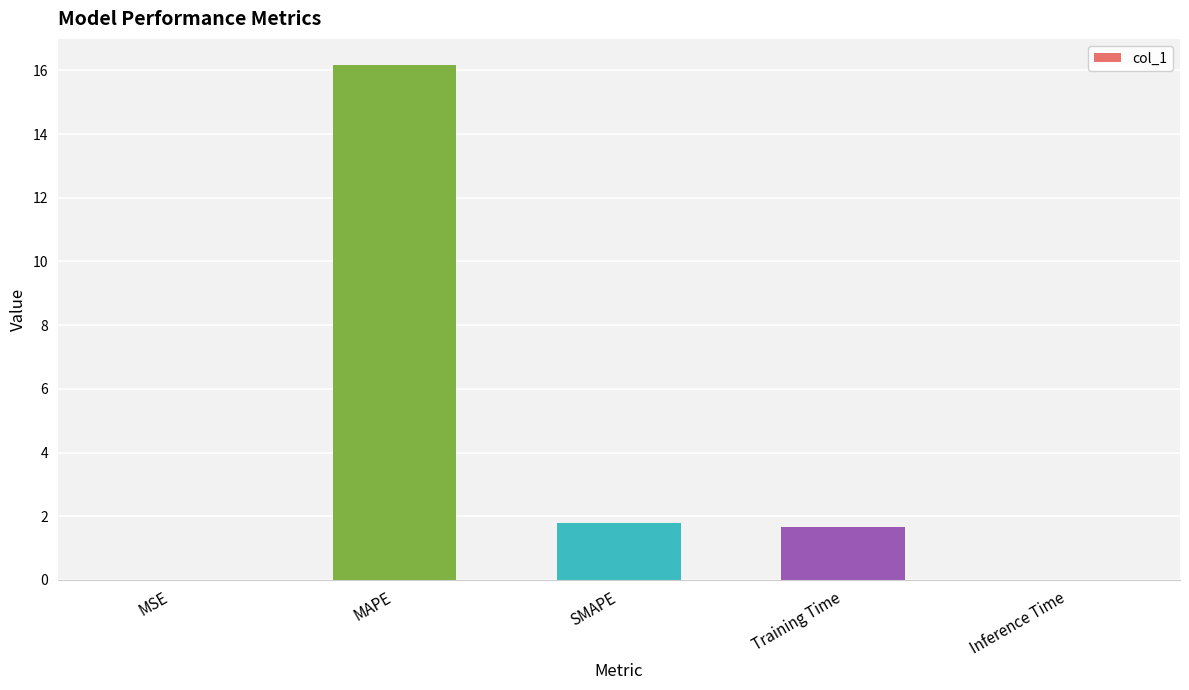

How many distinct data groups are displayed?

1